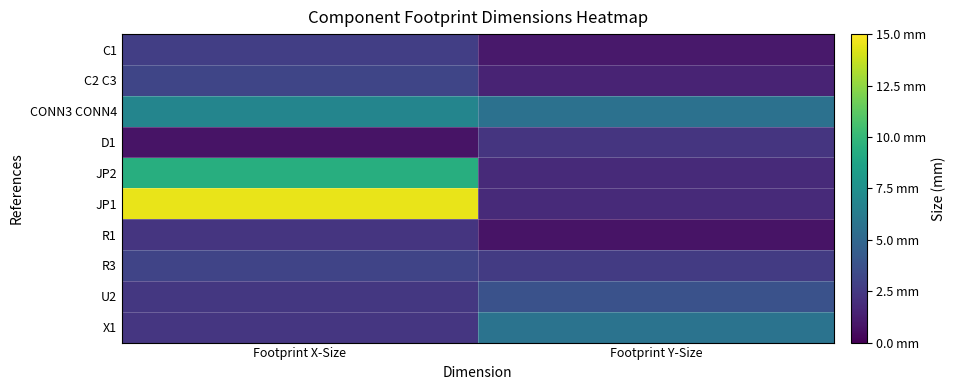

What is the maximum value shown in the chart?

14.5